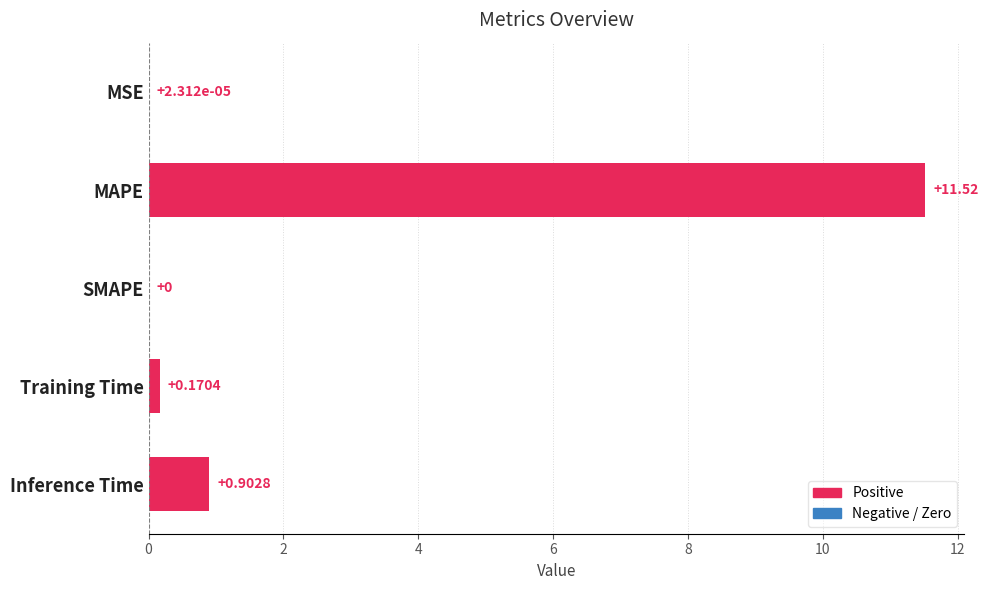

Where is the data nearest to the value 5?

Inference Time